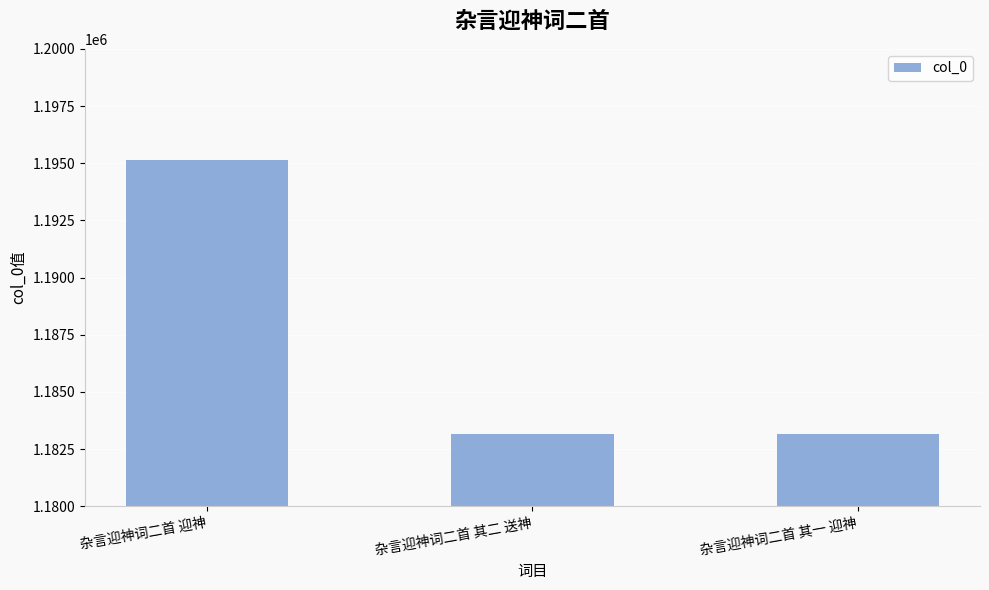

Approximately how many times larger is the value at 杂言迎神词二首 其一 迎神 compared to 杂言迎神词二首 迎神?

1.0